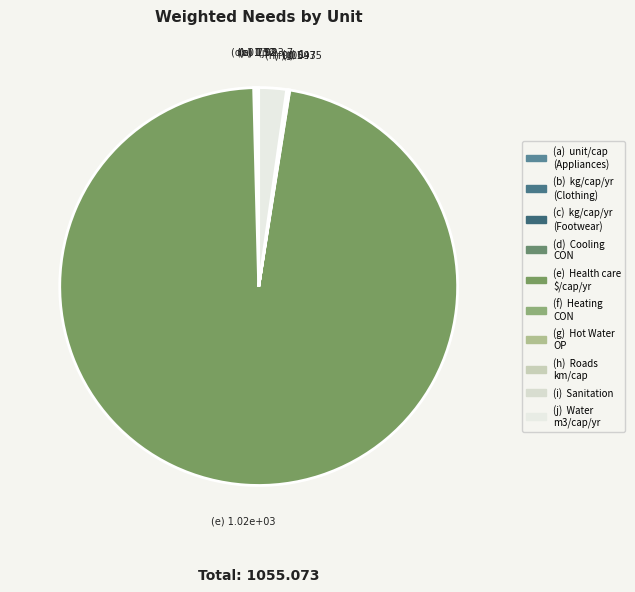

How many slices are in this pie chart?

10